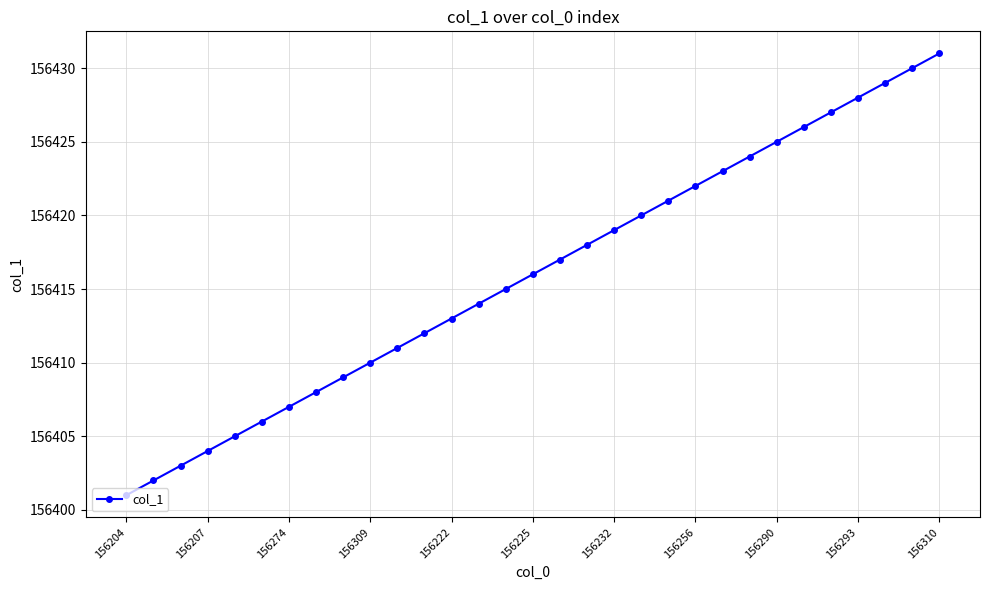

What is the difference between the second highest and minimum values?

29